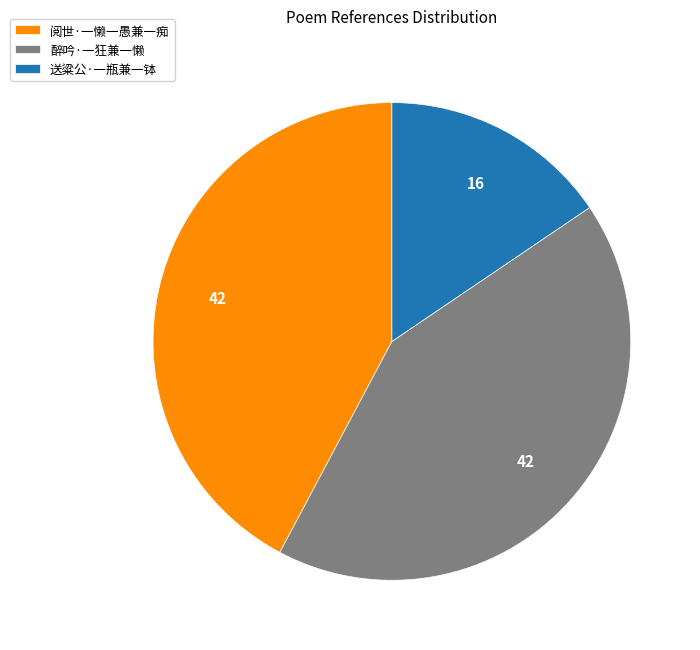

Is it true that 醉吟·一狂兼一懒 is 42% of the pie?

True